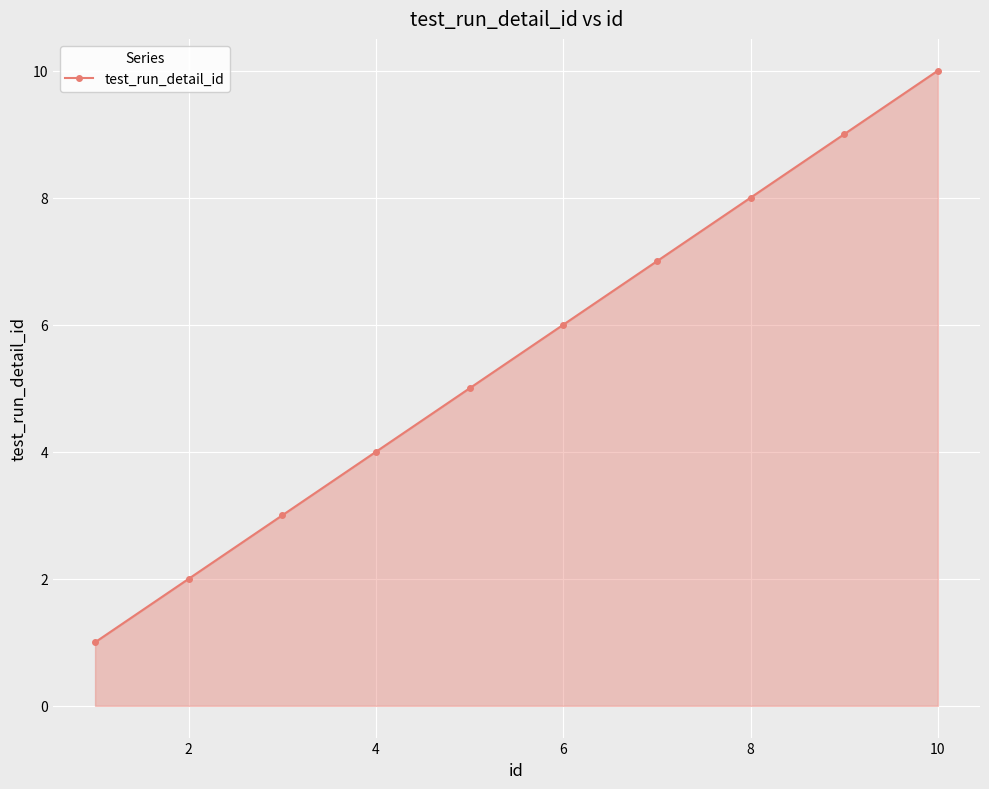

What is the greatest value displayed?

10